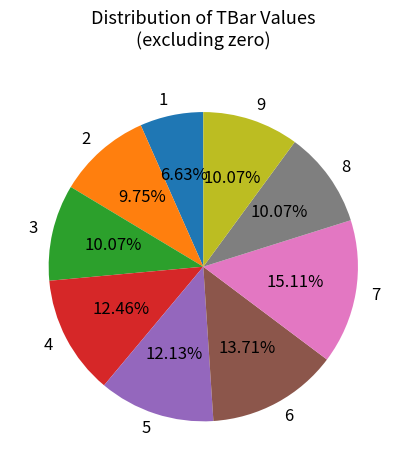

To the nearest percent, what is the combined percentage of 9 and 2?

20%